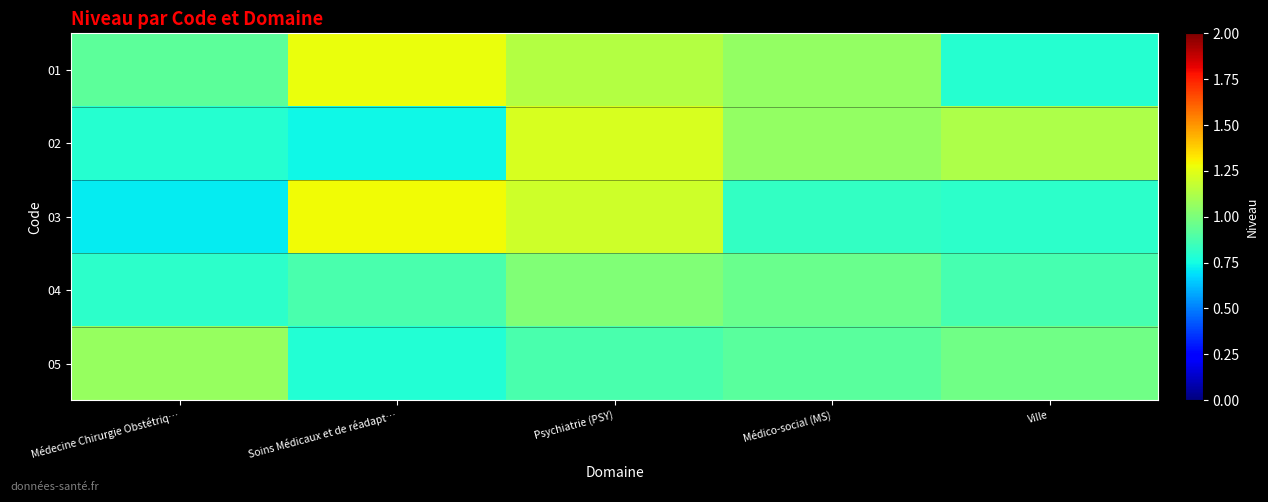

What is the minimum value shown in the chart?

0.7